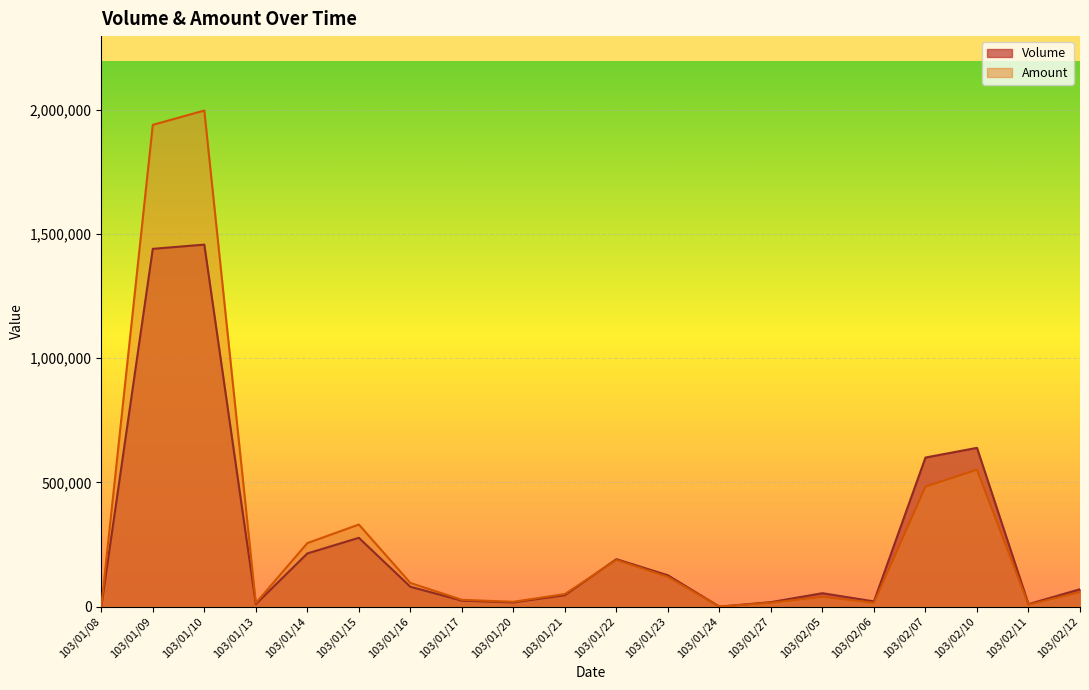

What is the highest value of the Volume series?

1457000